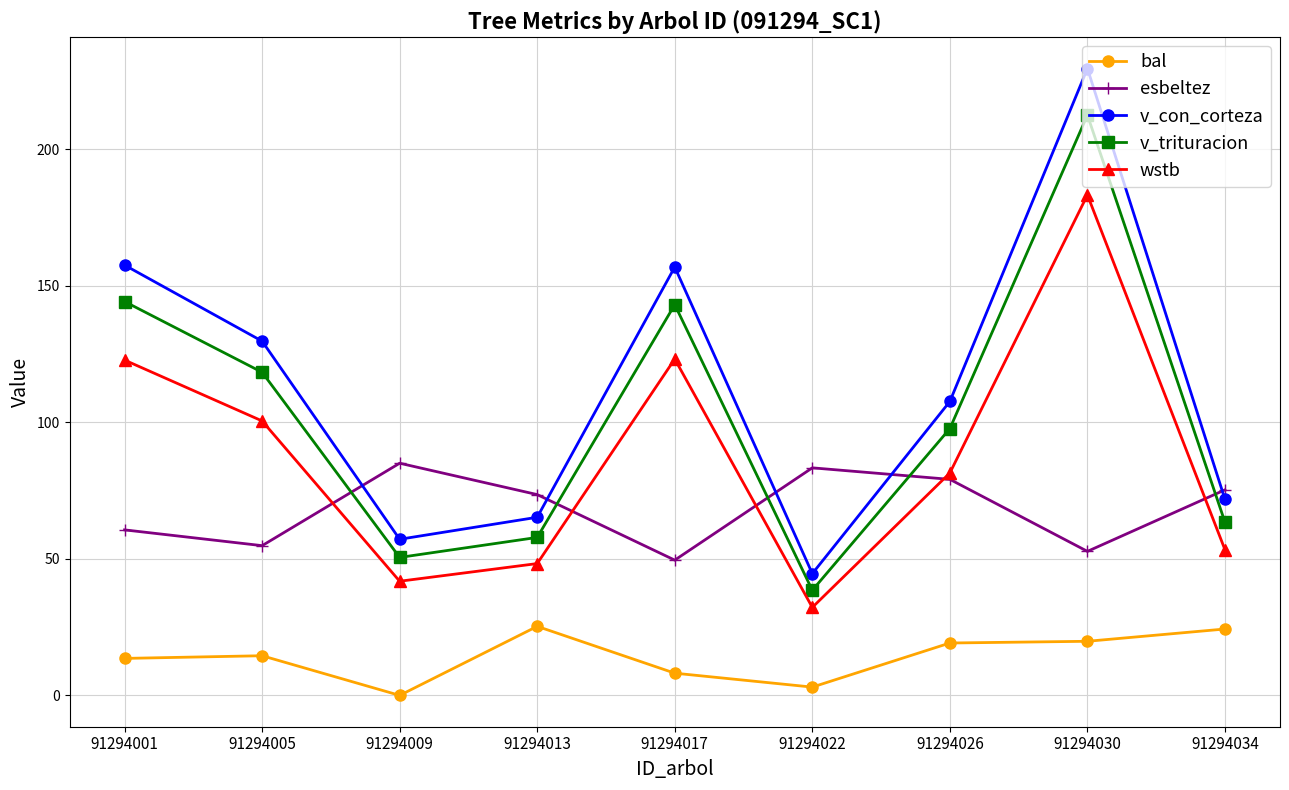

What are all the series names shown in the legend?

bal, esbeltez, v_con_corteza, v_trituracion, wstb